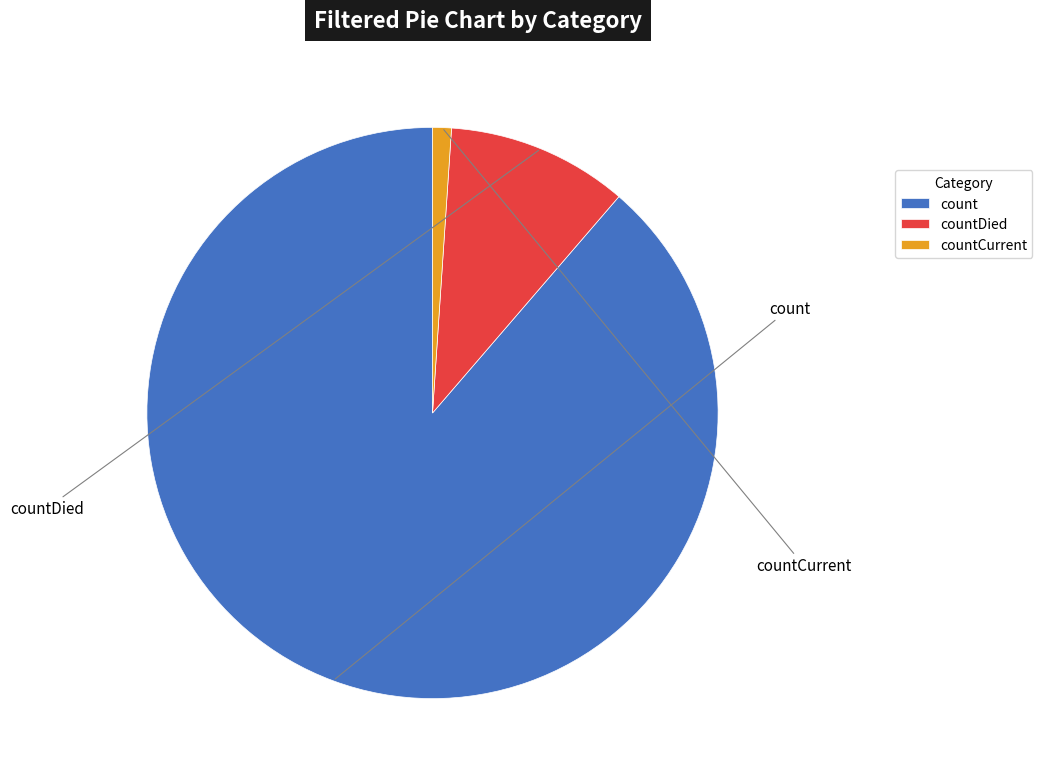

Rank the categories by value from highest to lowest.

count, countDied, countCurrent